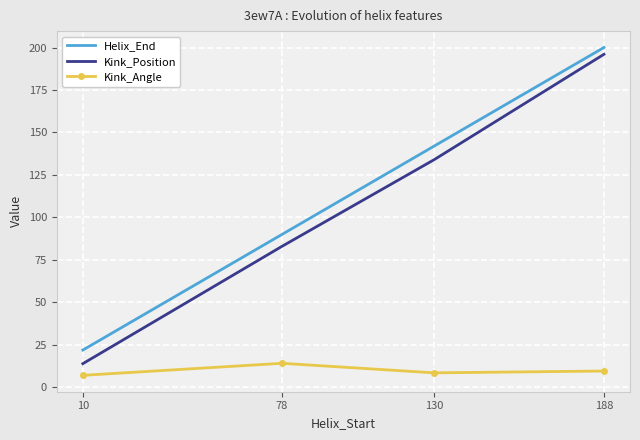

Which series has the widest spread of values?

Kink_Position